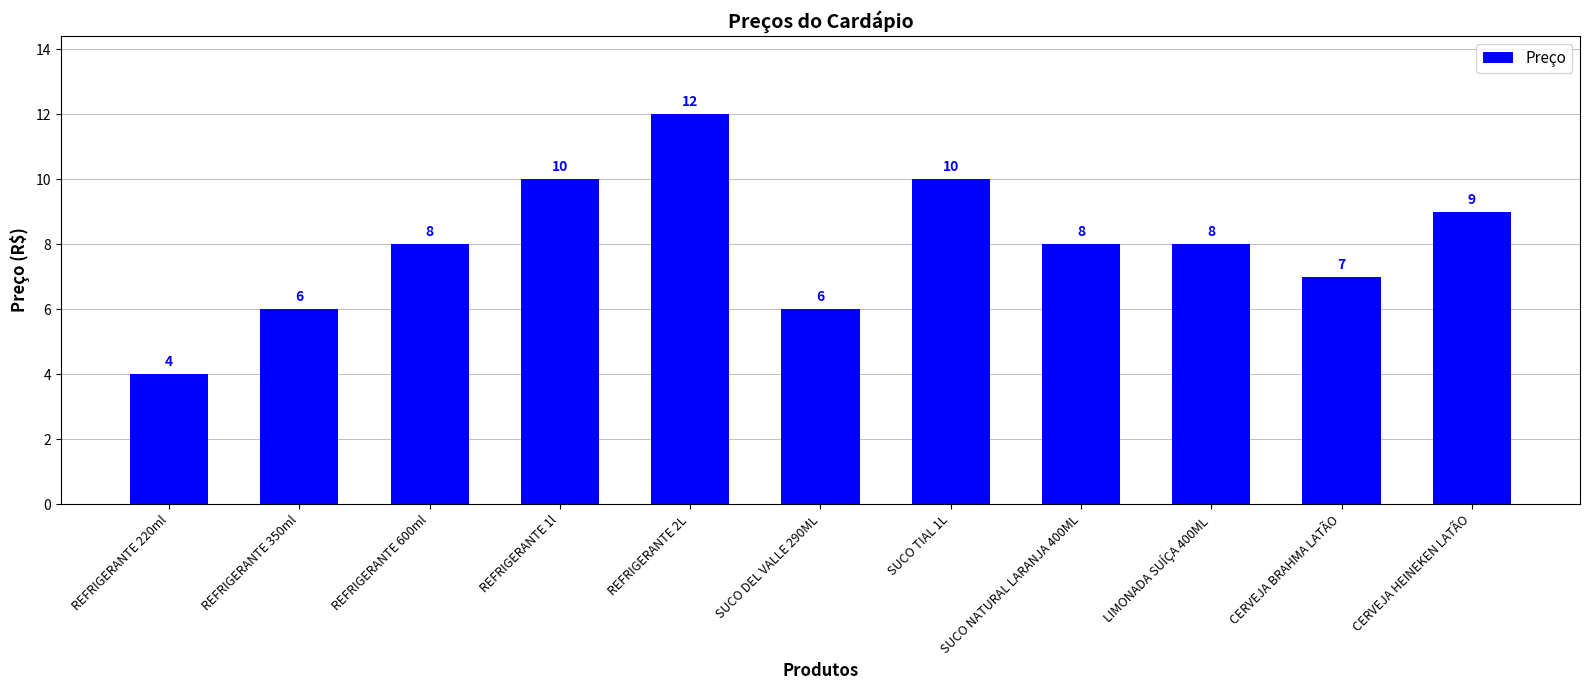

What is the sum of all values?

88